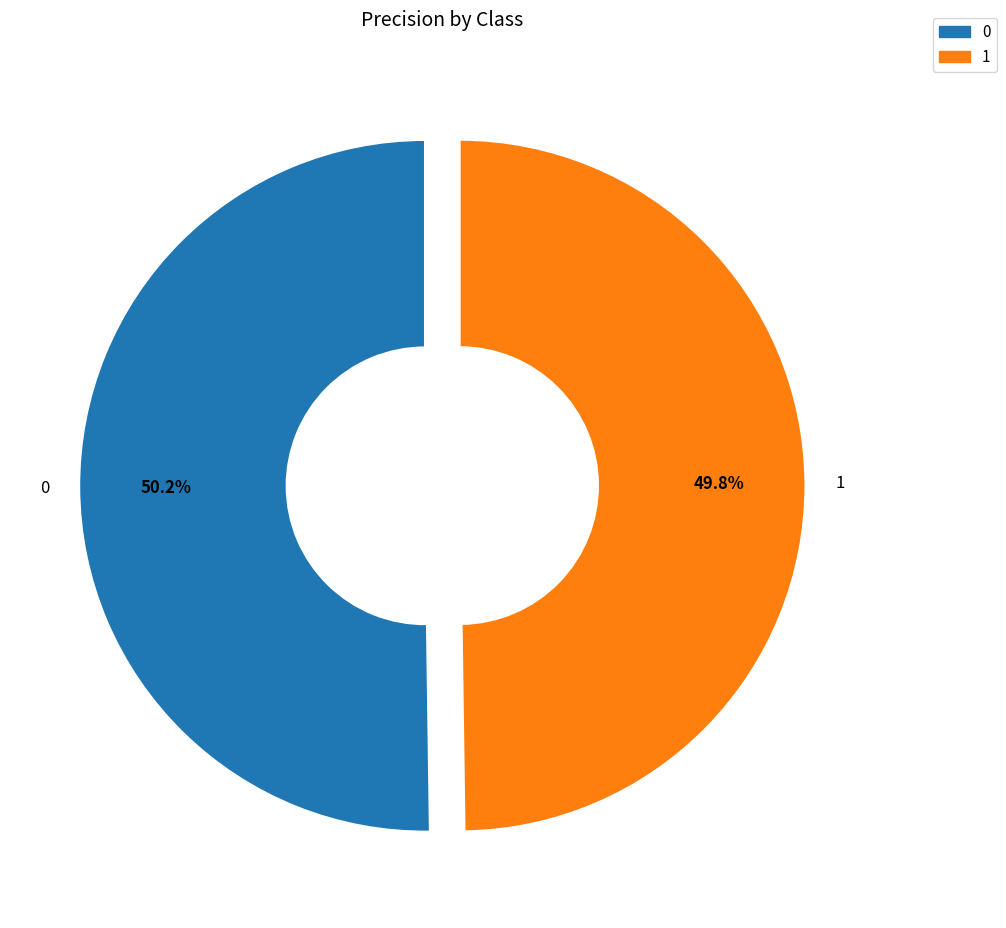

Combined, what portion of the pie is 0 and 1?

100.0%